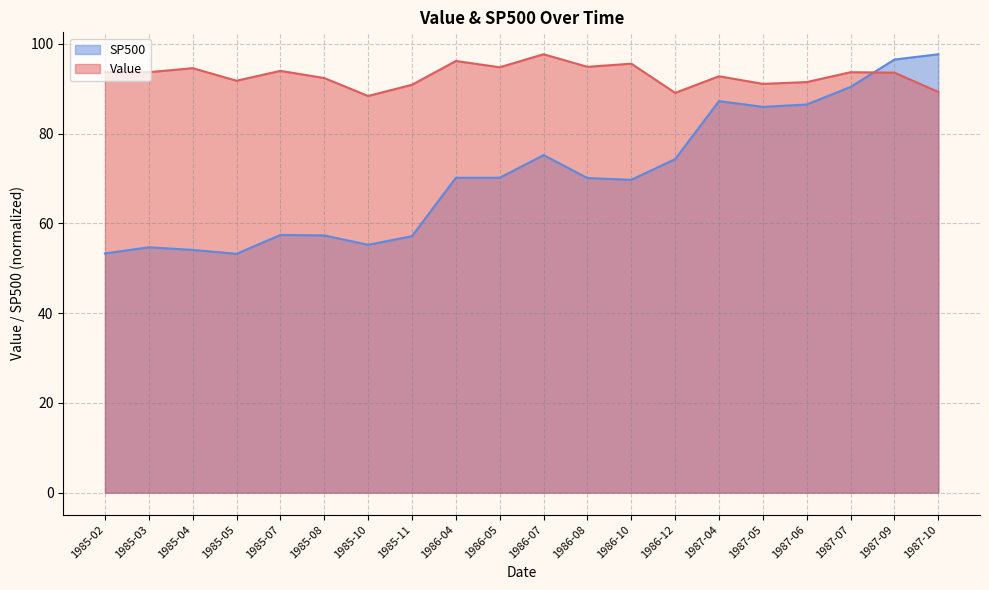

List the labels in order of value, largest first.

1986-07, 1986-04, 1986-10, 1986-08, 1986-05, 1985-04, 1985-07, 1985-02, 1985-03, 1987-07, 1987-09, 1987-04, 1985-08, 1985-05, 1987-06, 1987-05, 1985-11, 1987-10, 1986-12, 1985-10